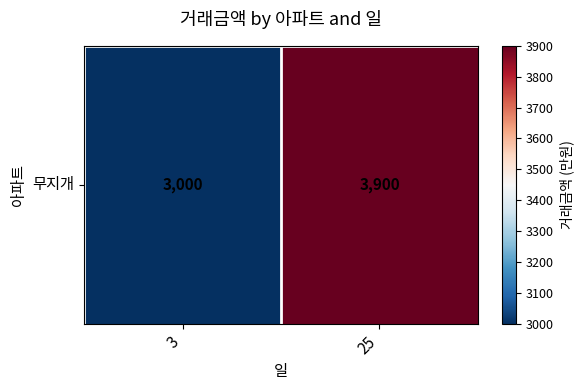

Reading left to right, what are all the values shown in this chart?

3=3000	25=3900